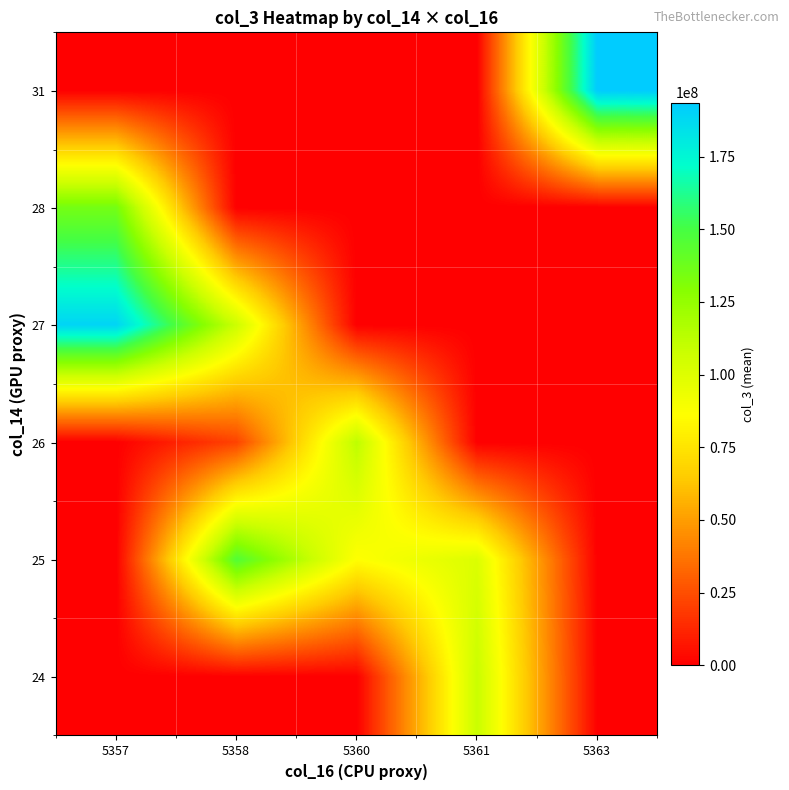

Which has a higher value, 5363 or 5358?

5363